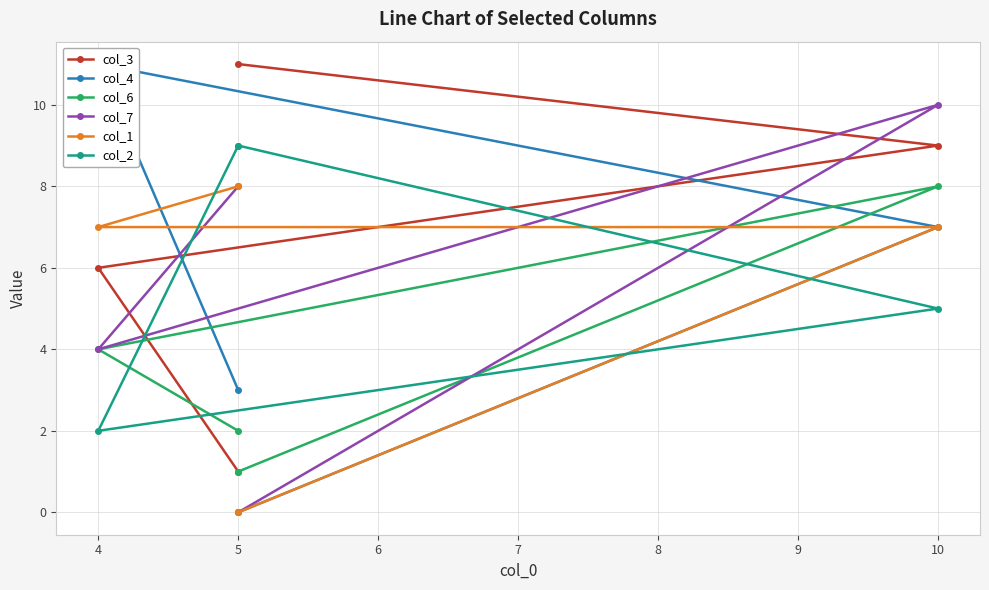

True or false: col_3 has more than 0 interior local peaks.

False